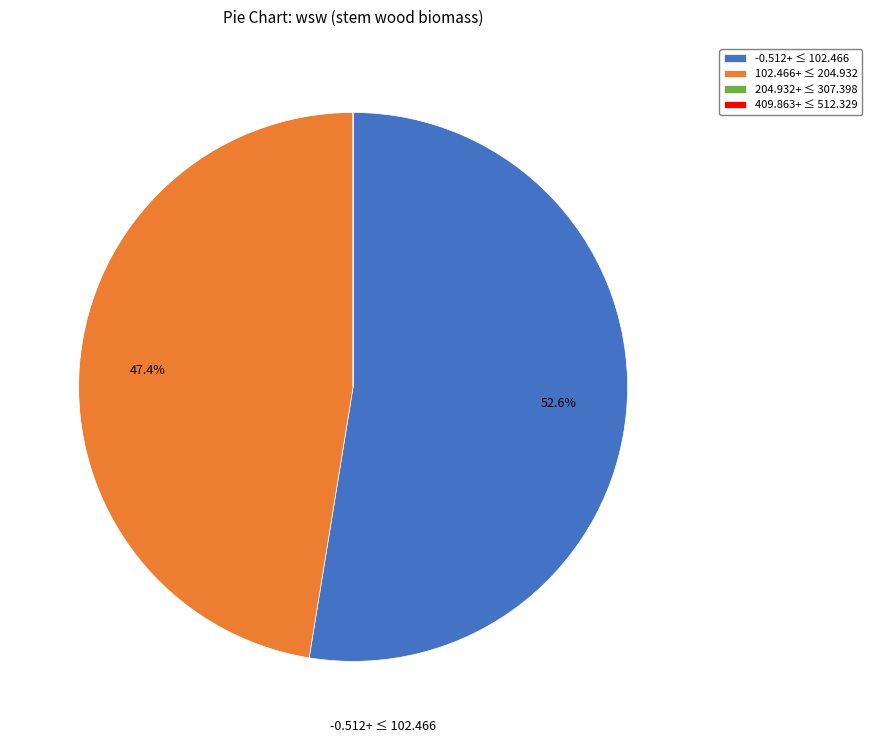

Is there any slice that represents more than half of the pie?

Yes